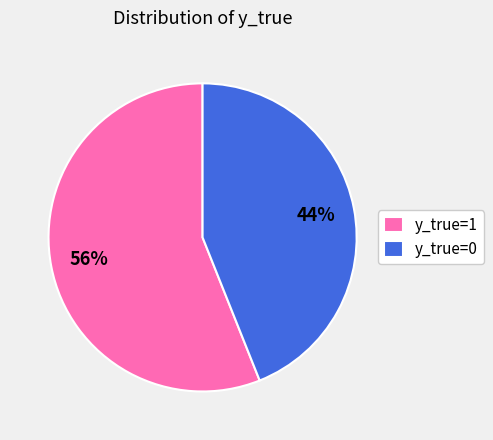

What percentage is the y_true=1 slice, to the nearest percent?

56%